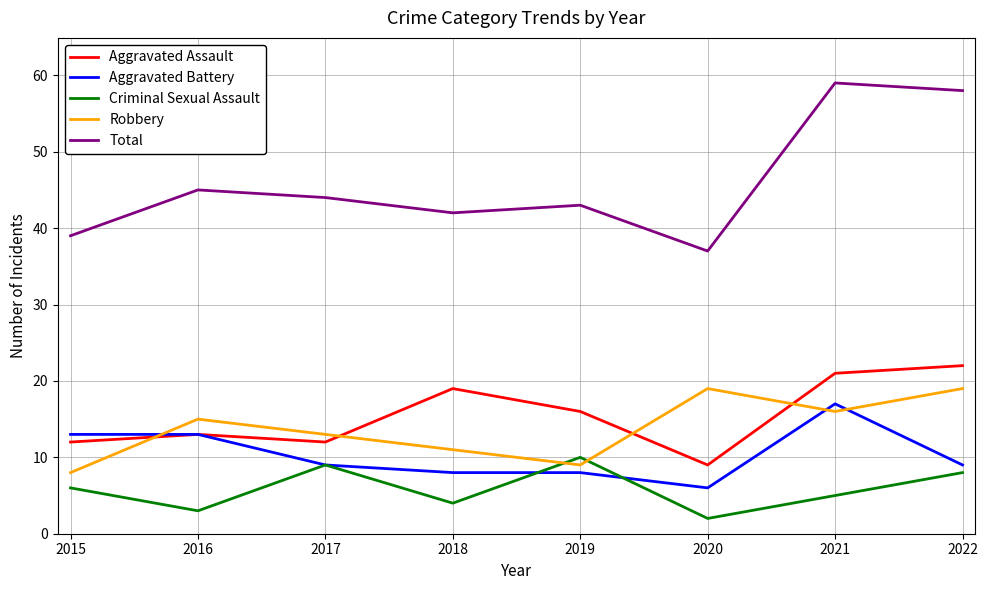

True or false: Aggravated Battery and Total intersect in this chart.

False